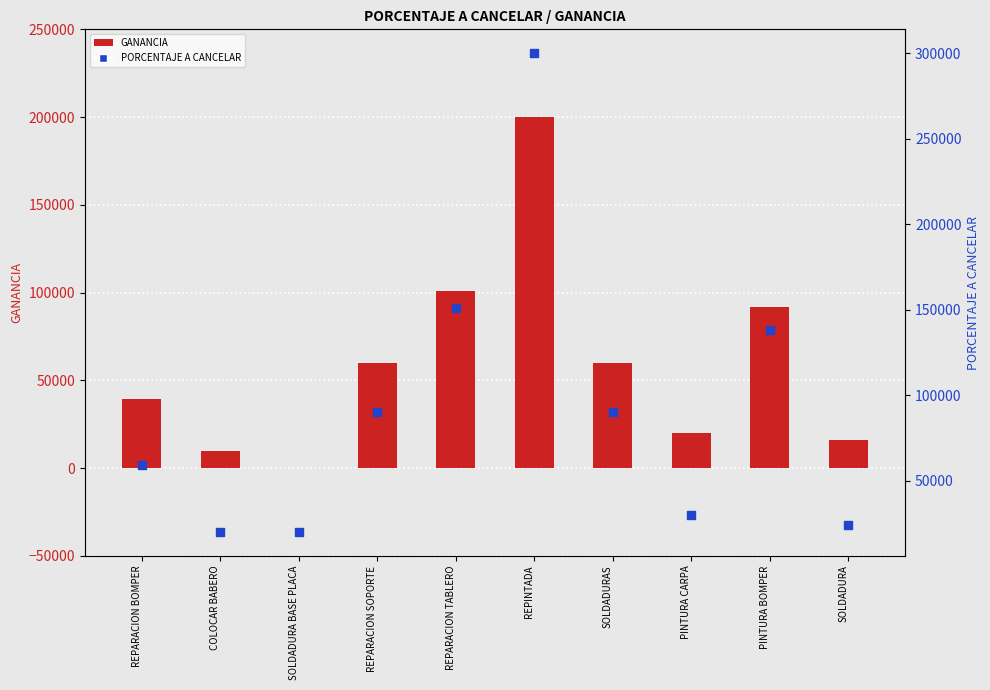

Which series has the largest Y range (max minus min)?

PORCENTAJE A CANCELAR